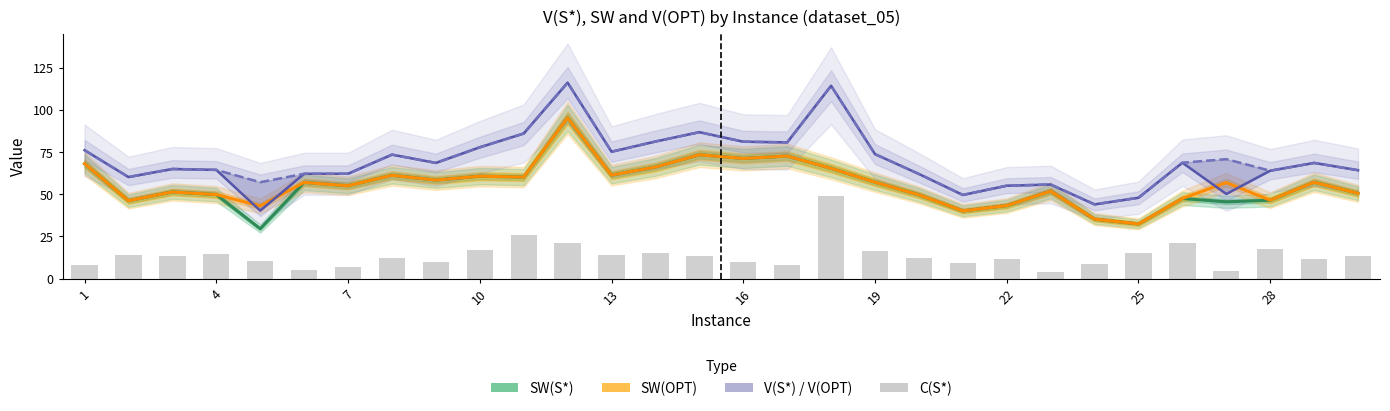

Reading left to right, what are all the values shown in this chart?

SW(S*): 68.1	46.2	51.3	49.8	29.6	57.0	55.0	61.2	58.4	60.7	60.2	95.2	61.3	66.1	73.4	71.2	72.6	65.3	57.1	49.6	40.1	43.3	51.8	35.3	32.4	47.5	45.5	46.5	57.1	50.5
SW(OPT): 68.1	46.2	51.3	49.8	43.1	57.0	55.0	61.2	58.4	60.7	60.2	95.2	61.3	66.1	73.4	71.2	72.6	65.3	57.1	49.6	40.1	43.3	51.8	35.3	32.4	47.5	56.9	46.5	57.1	50.5
V(S*): 76.1	60.2	65.0	64.4	40.3	62.1	62.1	73.5	68.6	77.8	86.0	116.1	75.2	81.2	86.8	81.1	80.7	114.2	73.7	62.0	49.6	55.1	55.7	44.0	47.9	68.7	50.1	63.9	68.5	64.2
V(OPT): 76.1	60.2	65.0	64.4	57.1	62.1	62.1	73.5	68.6	77.8	86.0	116.1	75.2	81.2	86.8	81.1	80.7	114.2	73.7	62.0	49.6	55.1	55.7	44.0	47.9	68.7	70.8	63.9	68.5	64.2
C(S*): 8.0	14.0	13.6	14.6	10.7	5.1	7.1	12.2	10.2	17.1	25.8	20.9	13.9	15.1	13.4	9.9	8.1	48.9	16.6	12.4	9.5	11.8	3.9	8.7	15.5	21.2	4.6	17.5	11.5	13.7